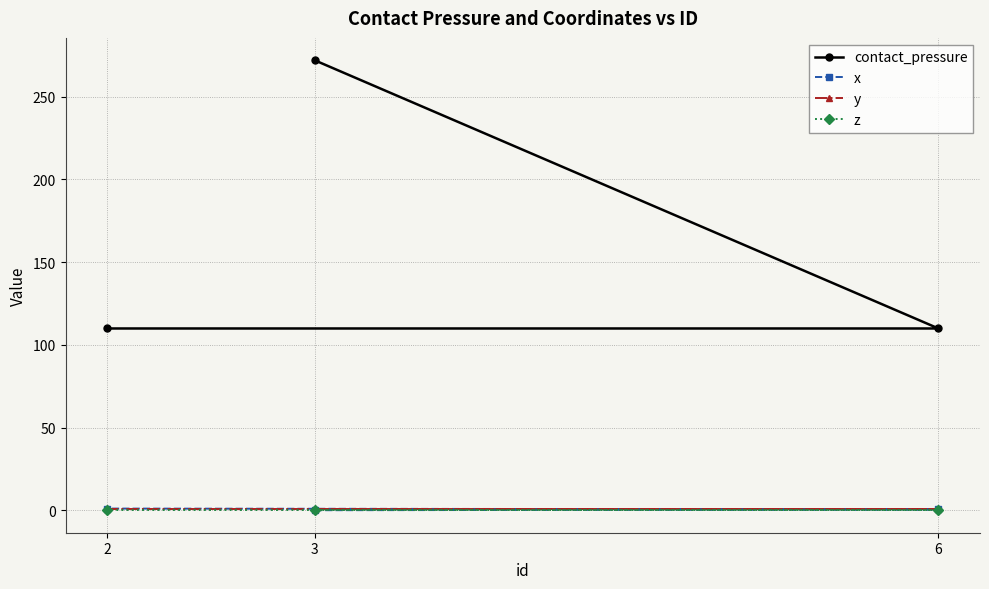

How many lines are shown in the chart?

4